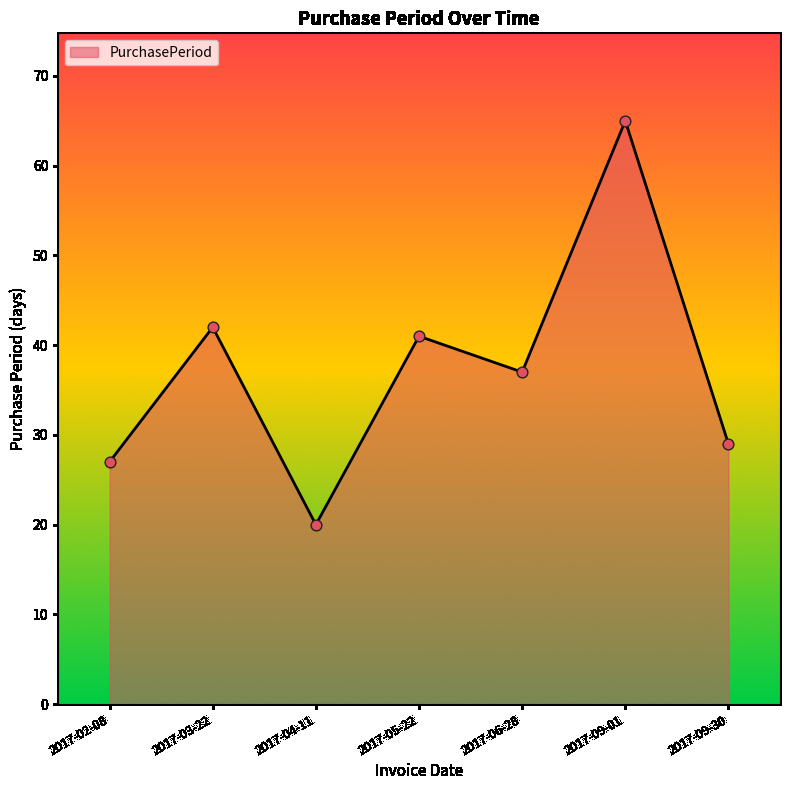

What is the change in value from 2017-05-22 to 2017-09-30?

-12